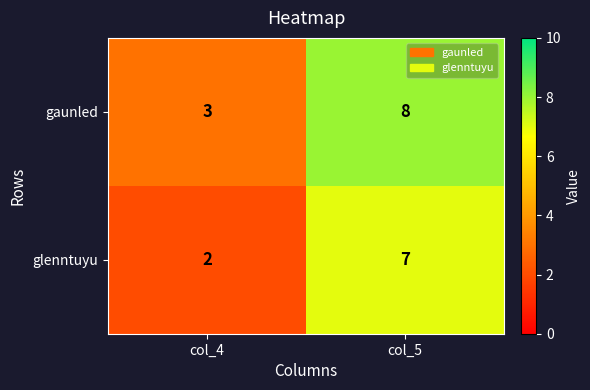

Reading left to right, list all the values displayed in this chart.

gaunled: 3	8
glenntuyu: 2	7